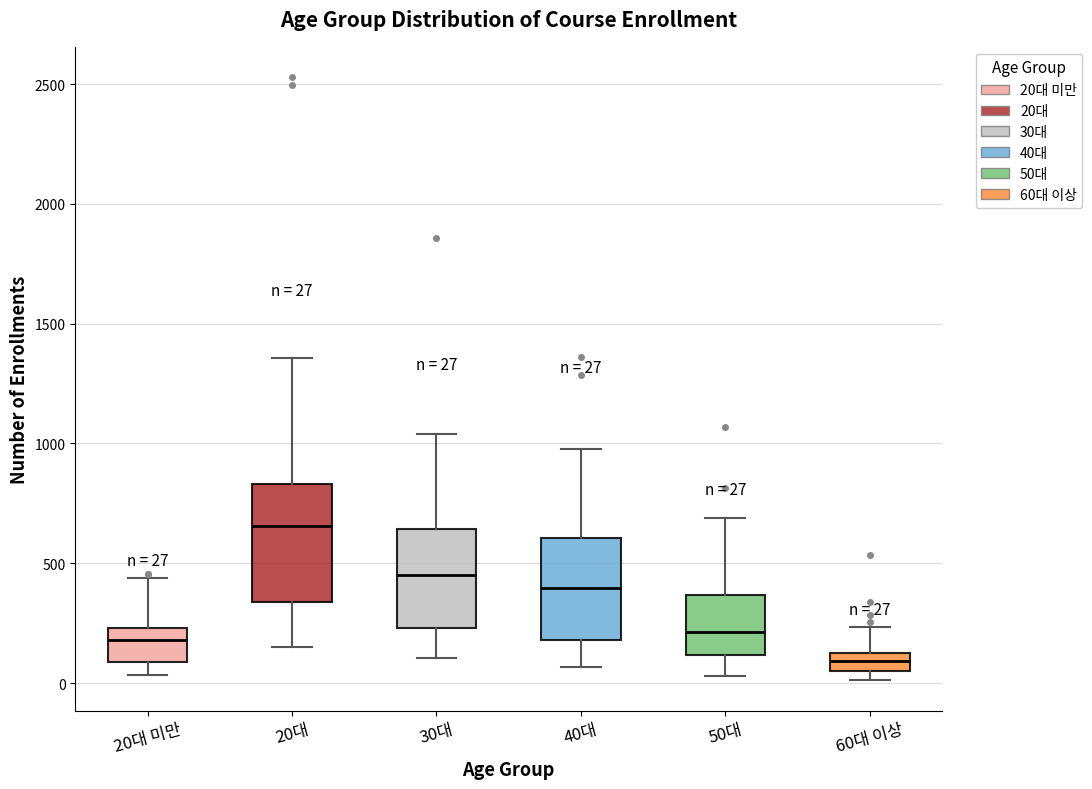

Which box has the highest median line?

20대